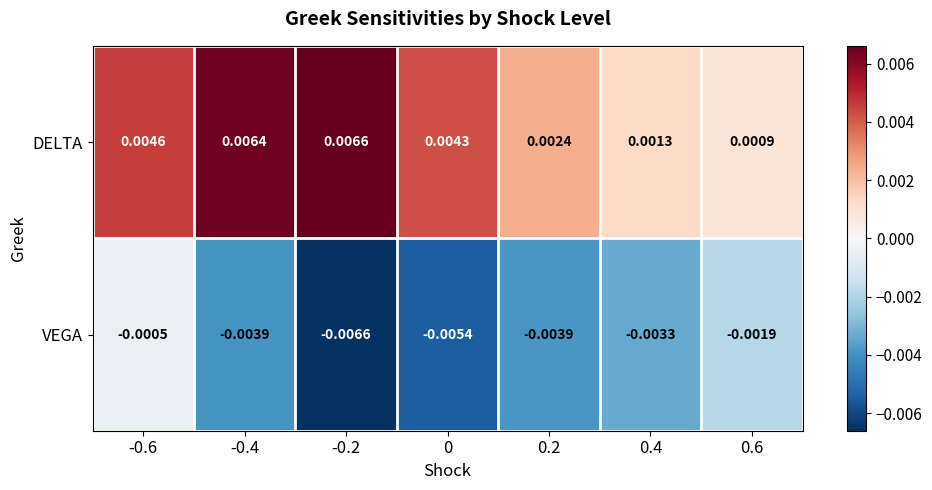

Between 0.2 and 0.4, which series saw the biggest shift?

DELTA